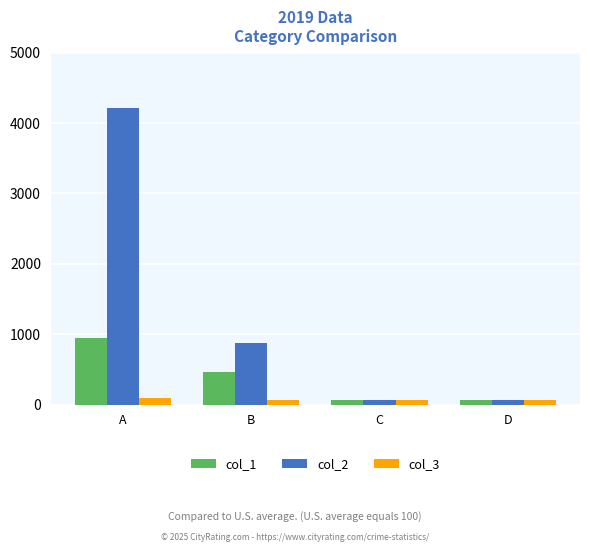

What is the total value across all series at D?

192